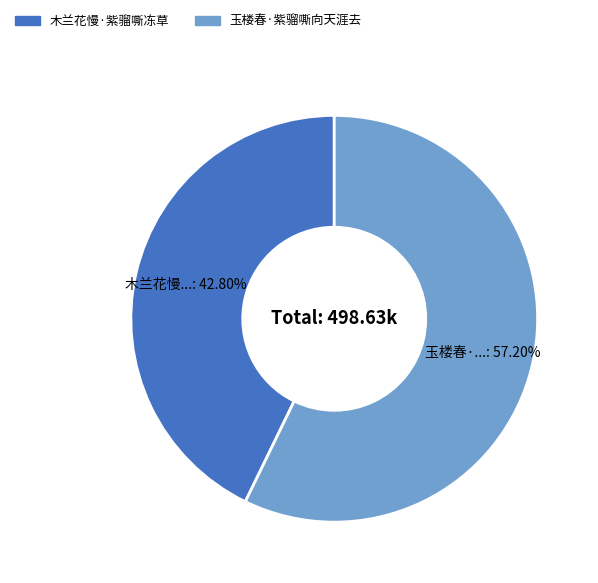

Combined, do 木兰花慢·紫骝嘶冻草 and 玉楼春·紫骝嘶向天涯去 account for over 50%?

Yes